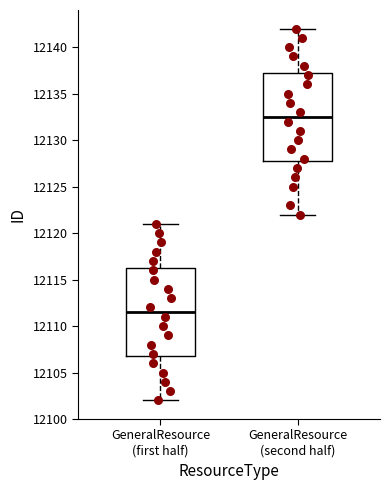

Where is the upper edge of the box for GeneralResource (second half) on the y-axis? The values are not printed on the chart, so give them approximately, as read against the axis.

12137.5